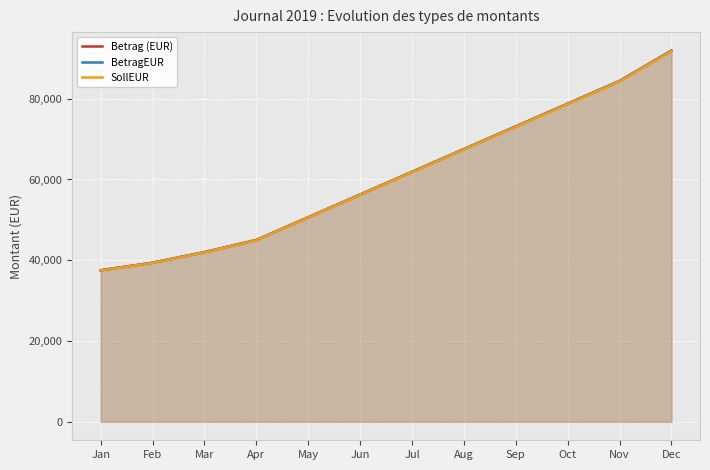

What is the difference between the BetragEUR values at Apr and Nov?

39391.3